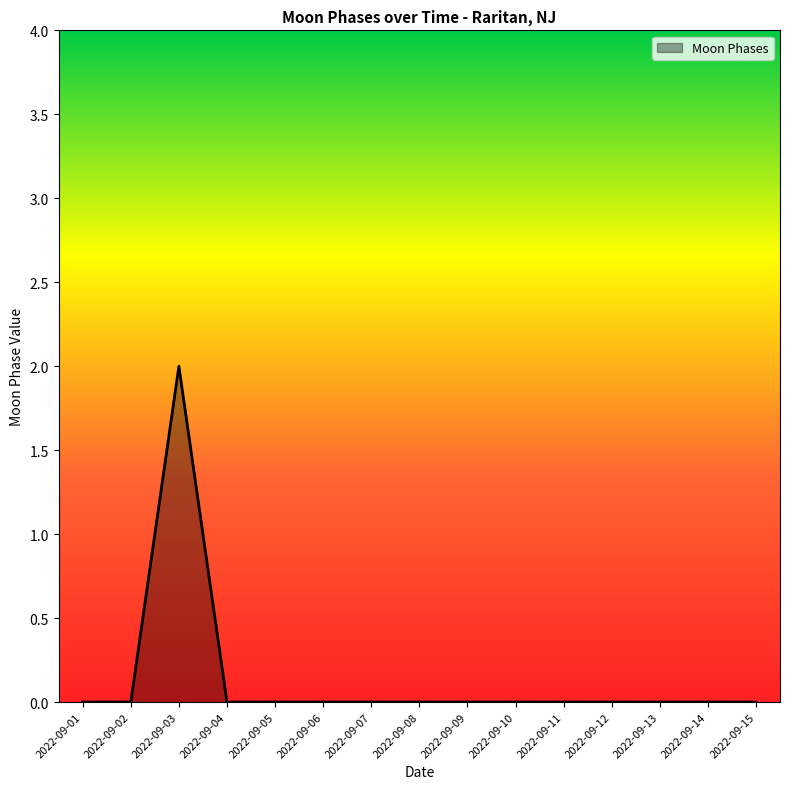

The chart shows a value of 0 at 2022-09-06. True or false?

True